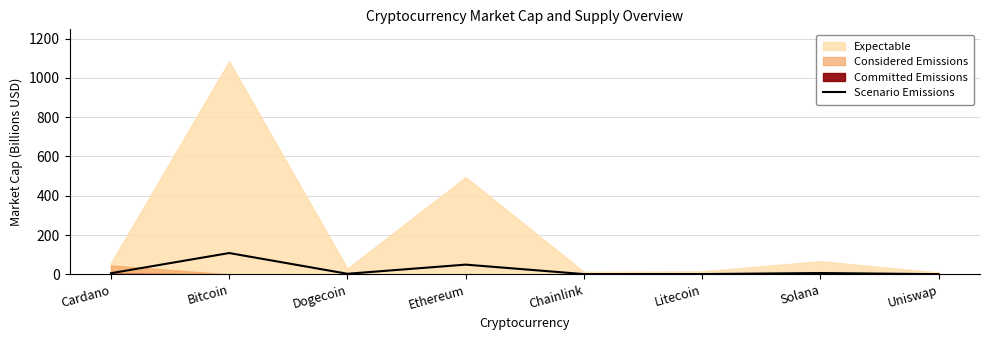

Between Bitcoin and Solana, which is larger?

Bitcoin